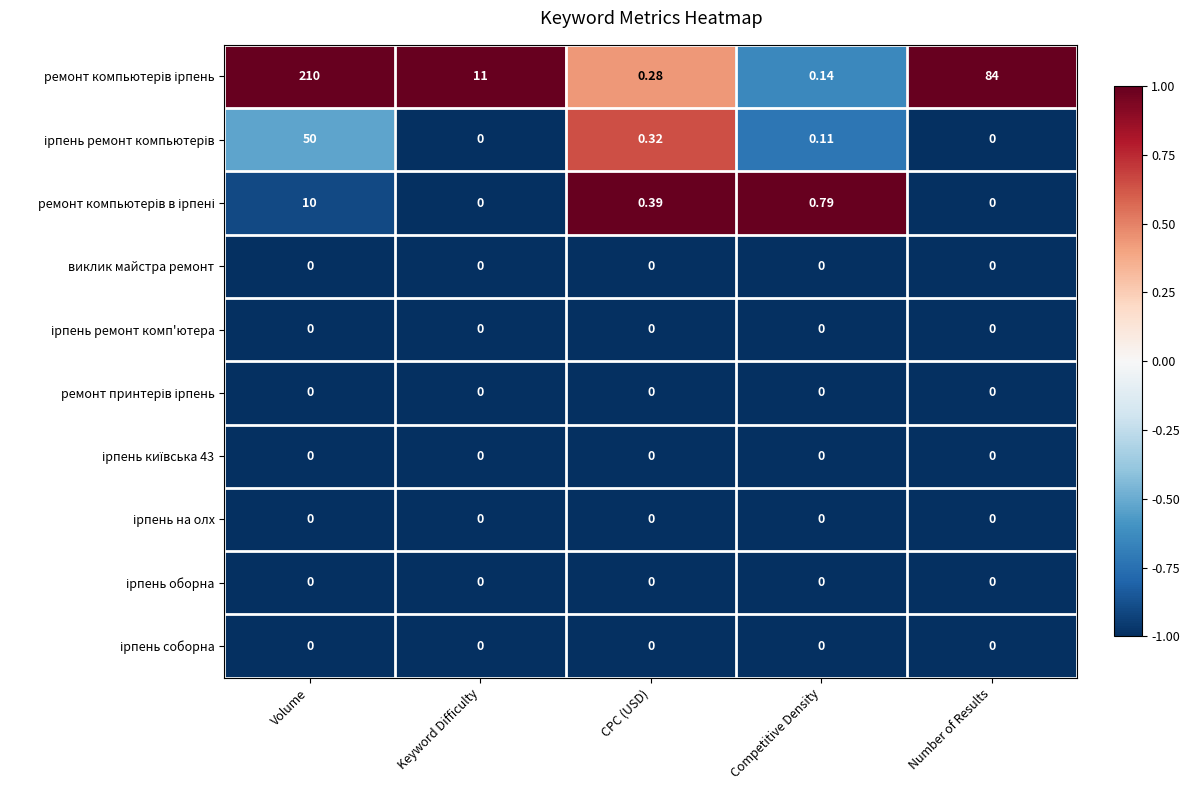

Which category has the highest value across all series?

Volume